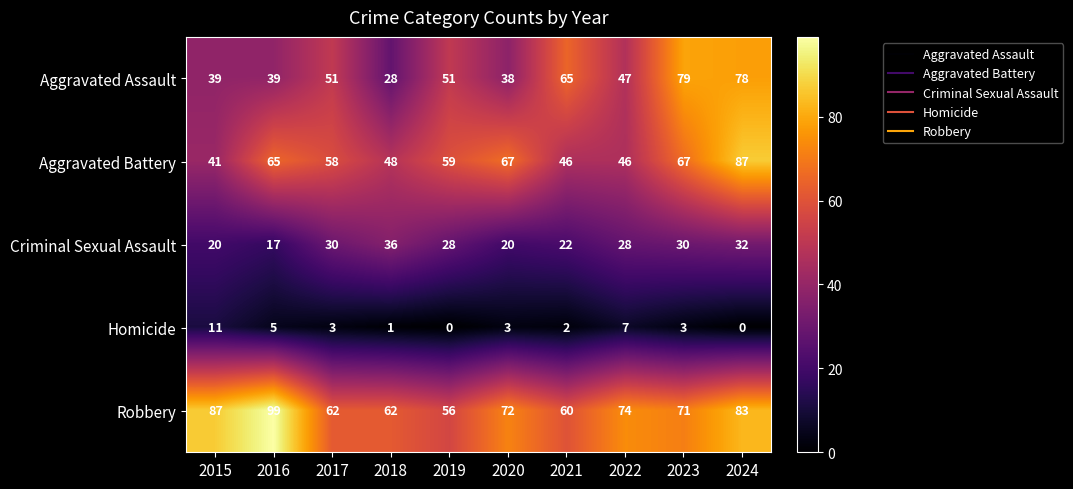

At which category is the sum across all series the highest?

2024